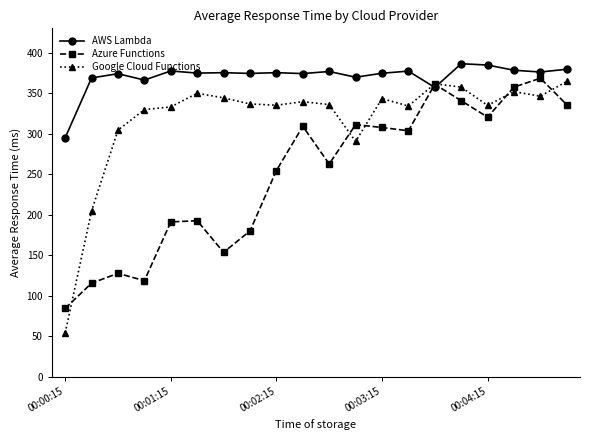

What are all the series names shown in the legend?

AWS Lambda, Azure Functions, Google Cloud Functions